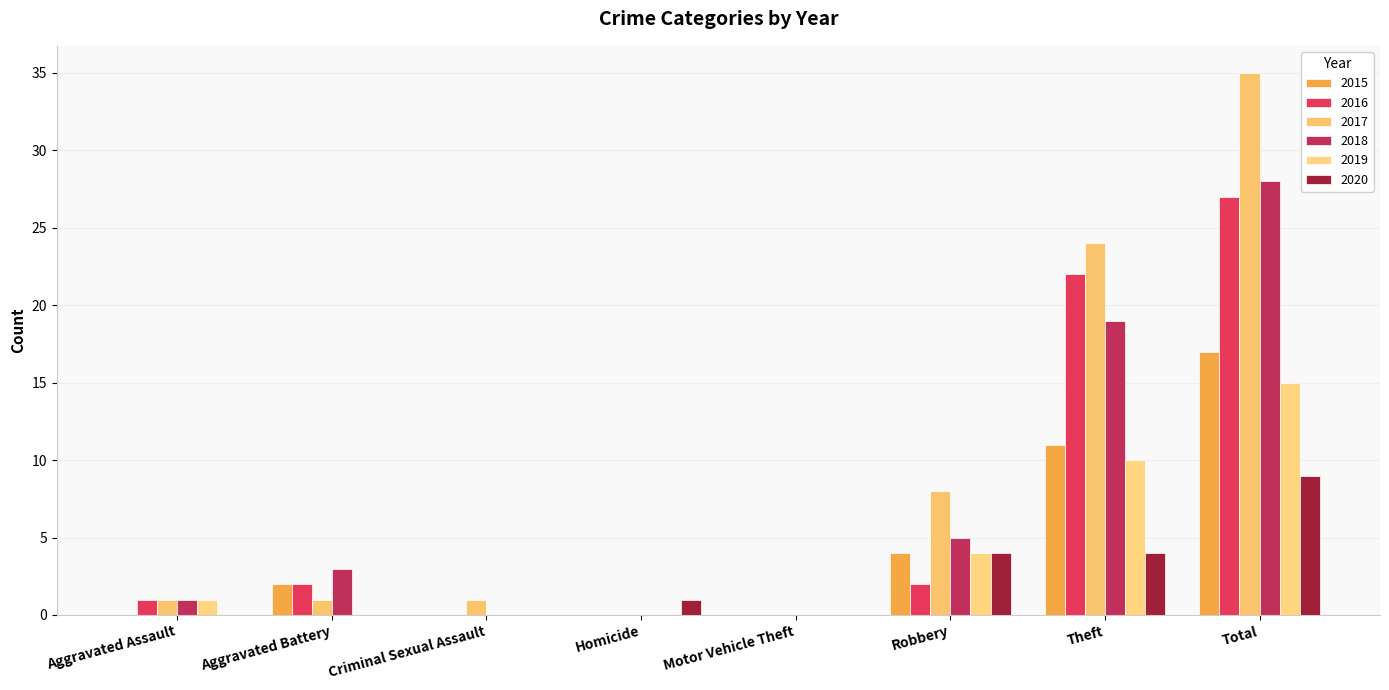

Count the number of categories in the chart.

8